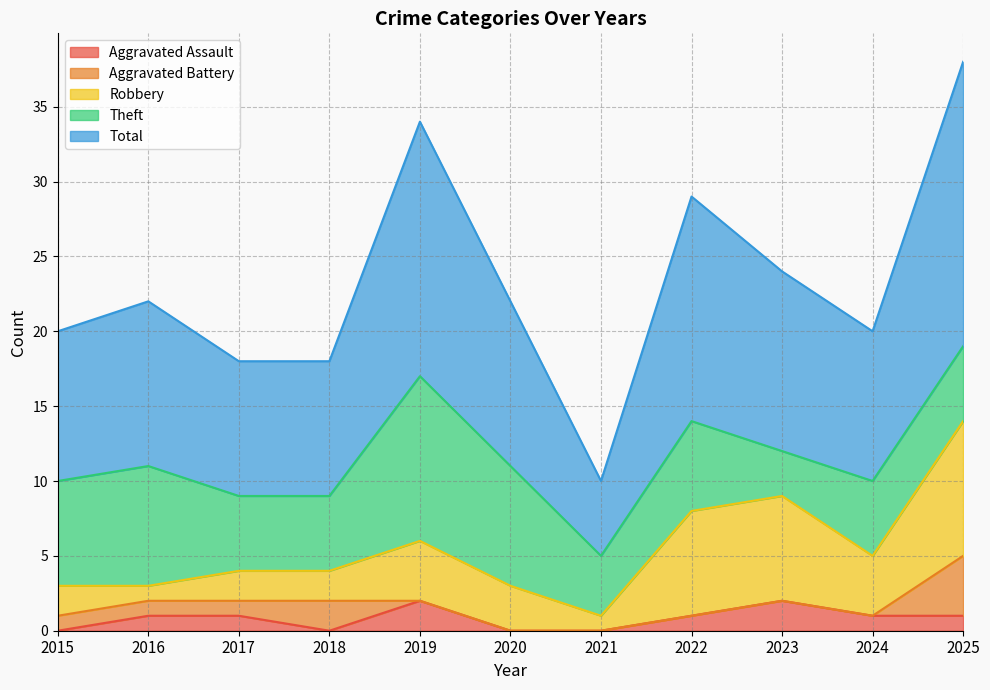

Reading left to right, what are all the values shown in this chart?

Aggravated Assault: 0	1	1	0	2	0	0	1	2	1	1
Aggravated Battery: 1	1	1	2	0	0	0	0	0	0	4
Robbery: 2	1	2	2	4	3	1	7	7	4	9
Theft: 7	8	5	5	11	8	4	6	3	5	5
Total: 10	11	9	9	17	11	5	15	12	10	19